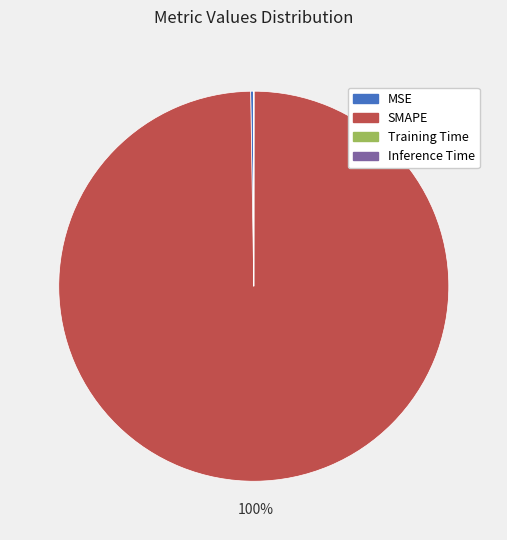

To the nearest percent, what is the average slice percentage?

25%